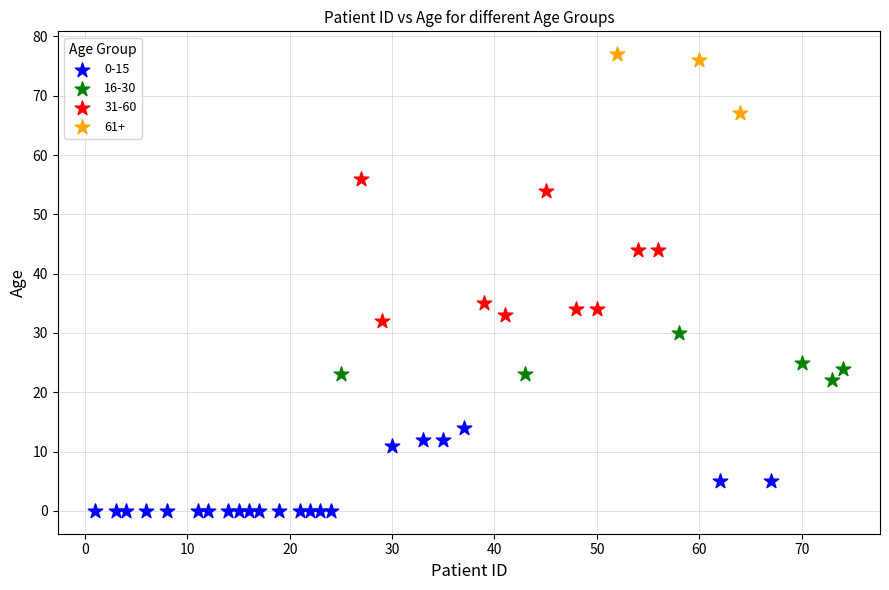

What are all the series names shown in the legend?

0-15, 16-30, 31-60, 61+